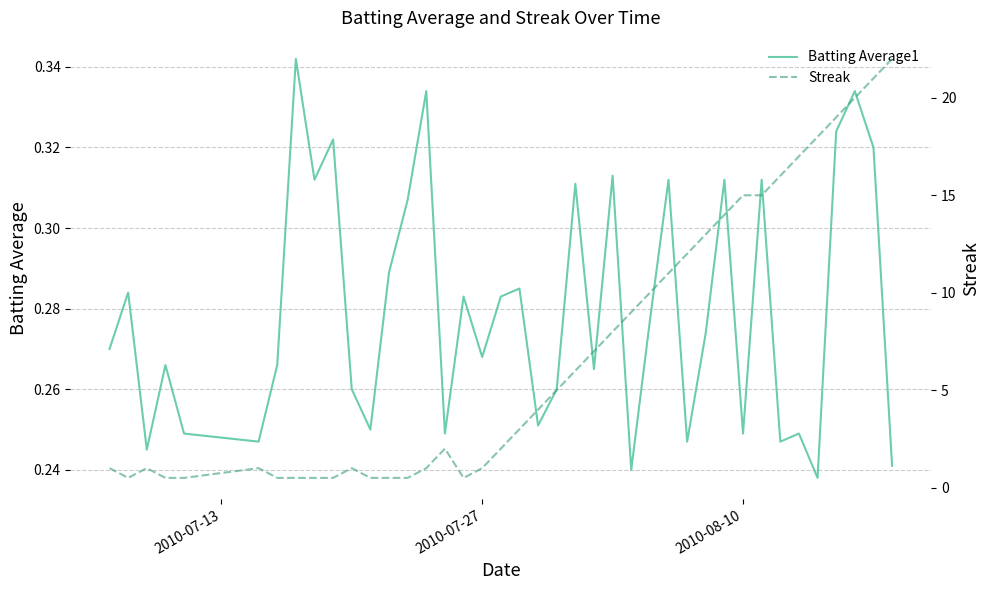

Which series has the widest spread of values?

Streak